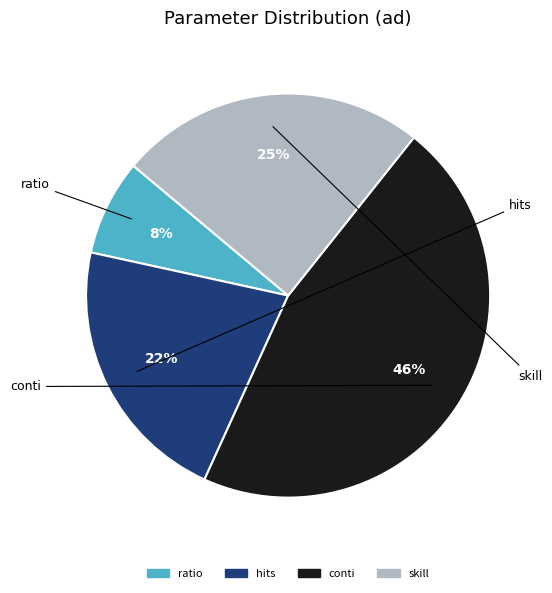

How many slices are in this pie chart?

4